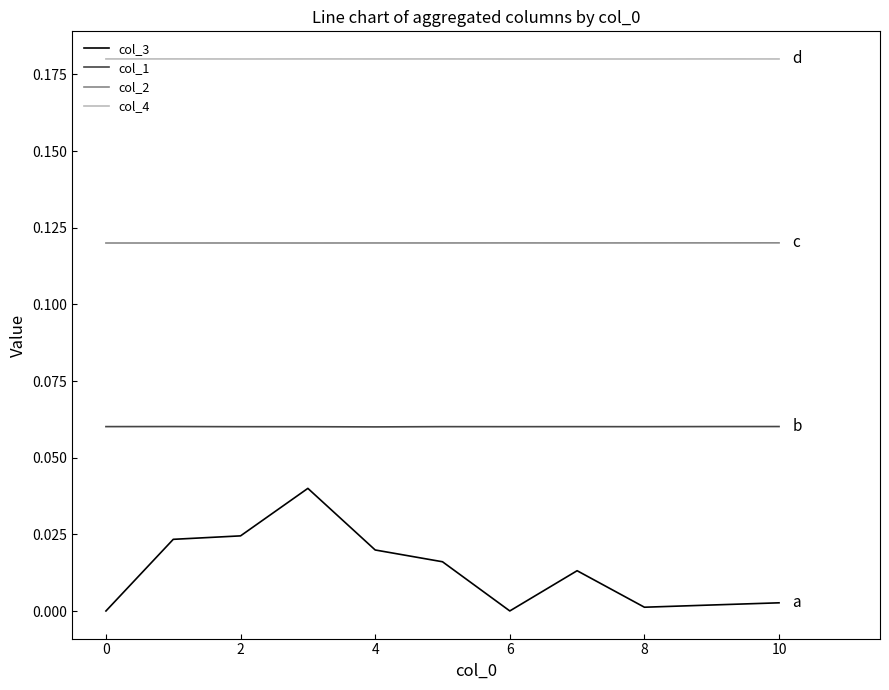

Which series has the widest spread of values?

col_3